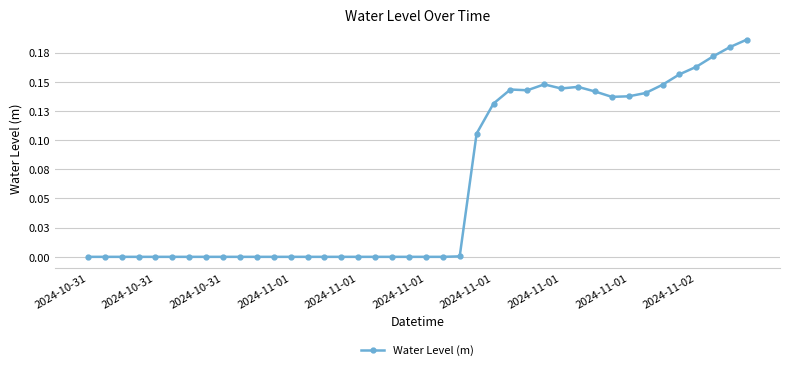

What is the maximum value shown in the chart?

0.2